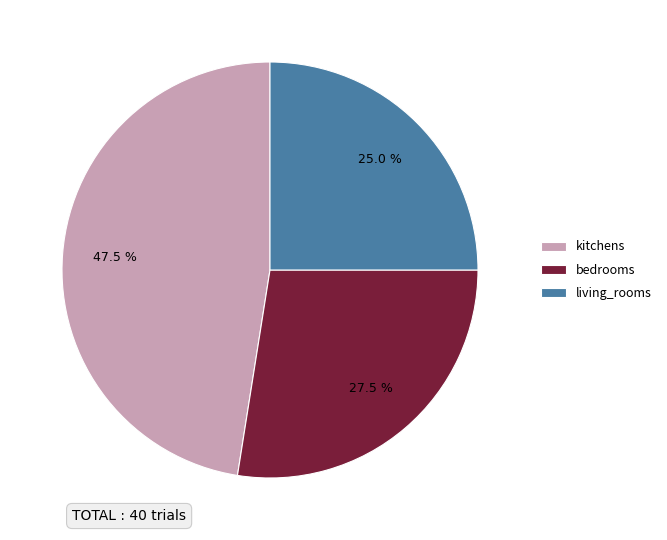

Rank the categories by value from highest to lowest.

kitchens, bedrooms, living_rooms